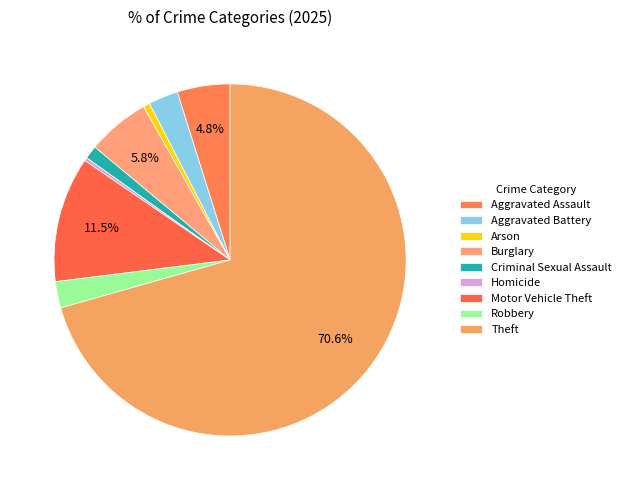

Combined, what portion of the pie is Aggravated Battery and Robbery?

5.2%